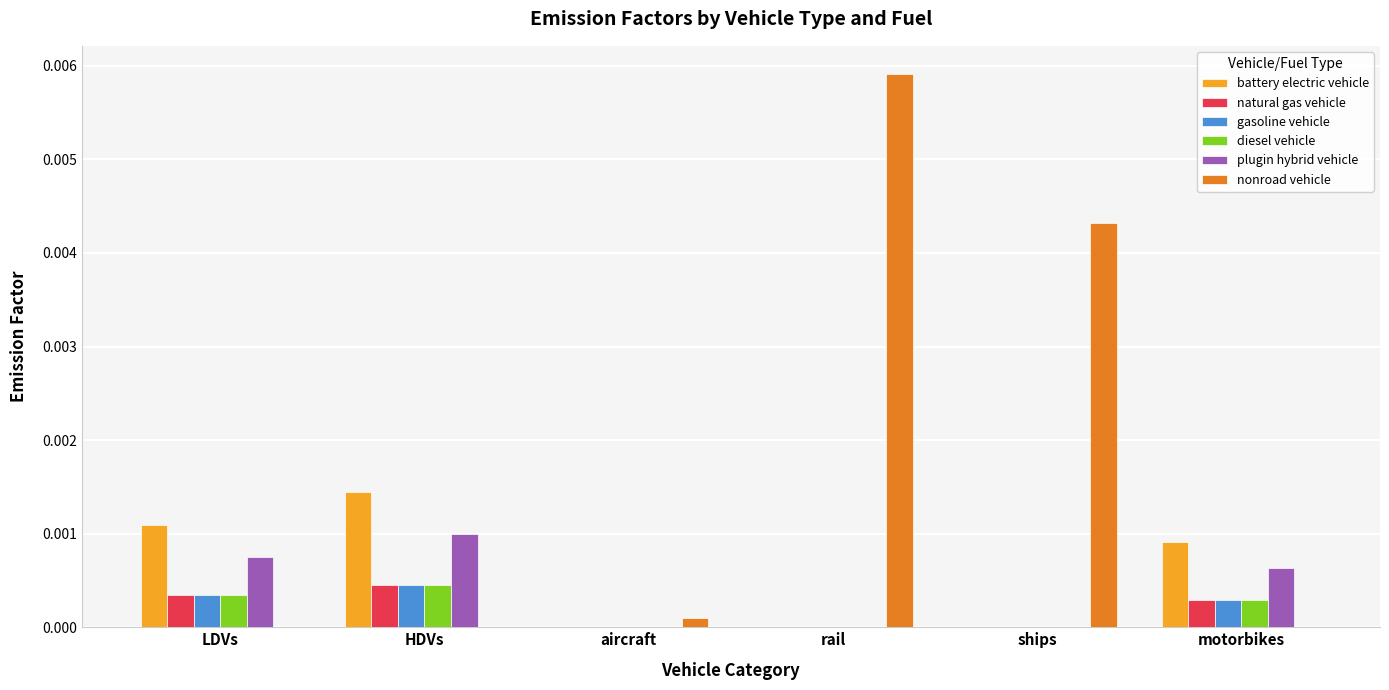

The diesel vehicle series shows 0.0 at rail. True or false?

True